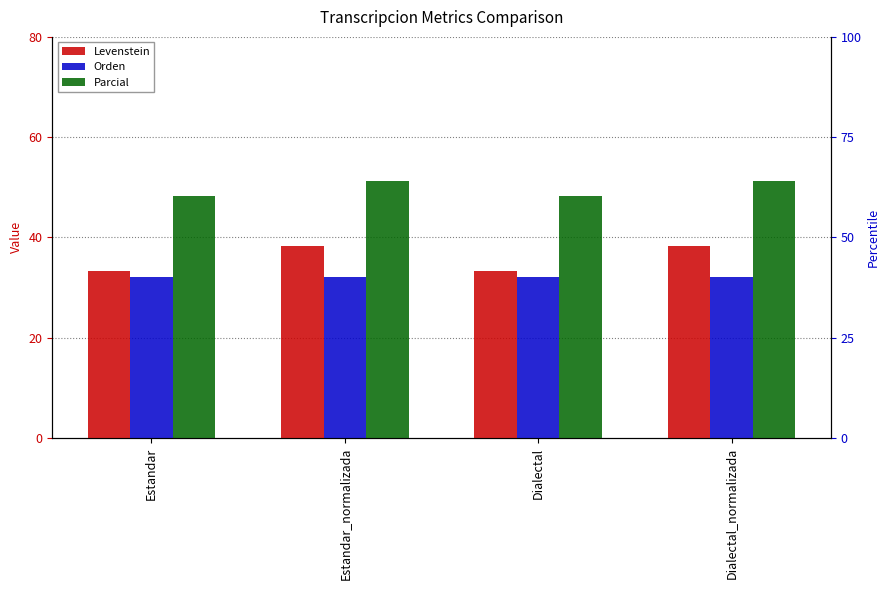

How many data points in Parcial are less than 51?

2